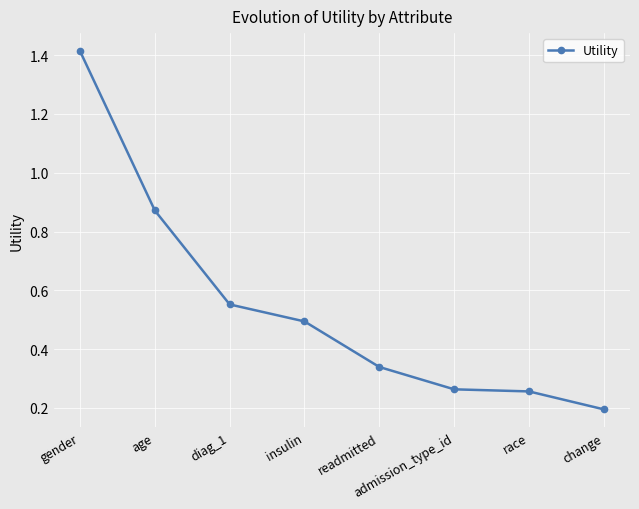

What is the ratio of the value at readmitted to the value at gender?

0.2